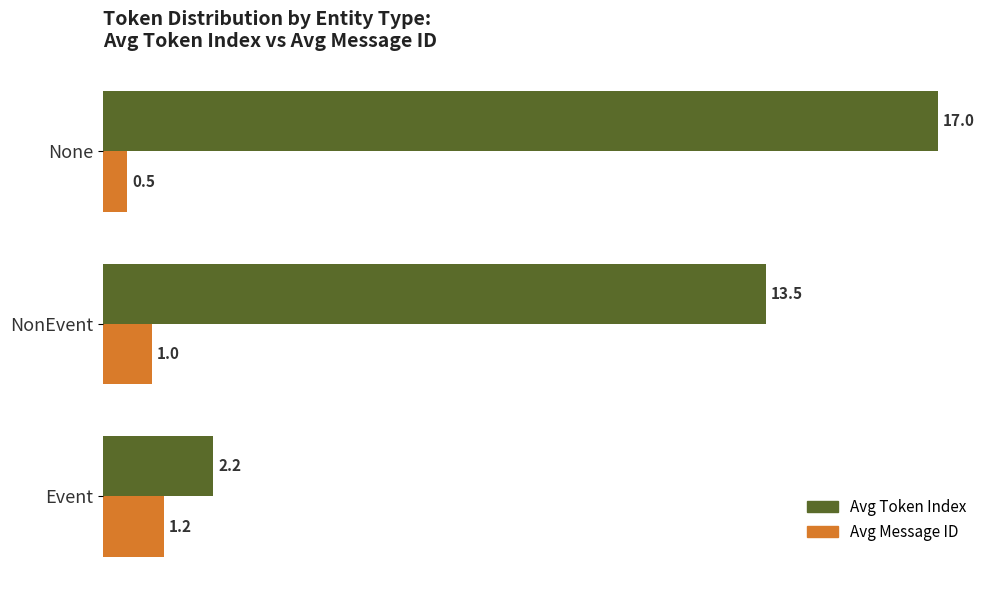

What is the difference between the highest and lowest values at NonEvent?

12.5